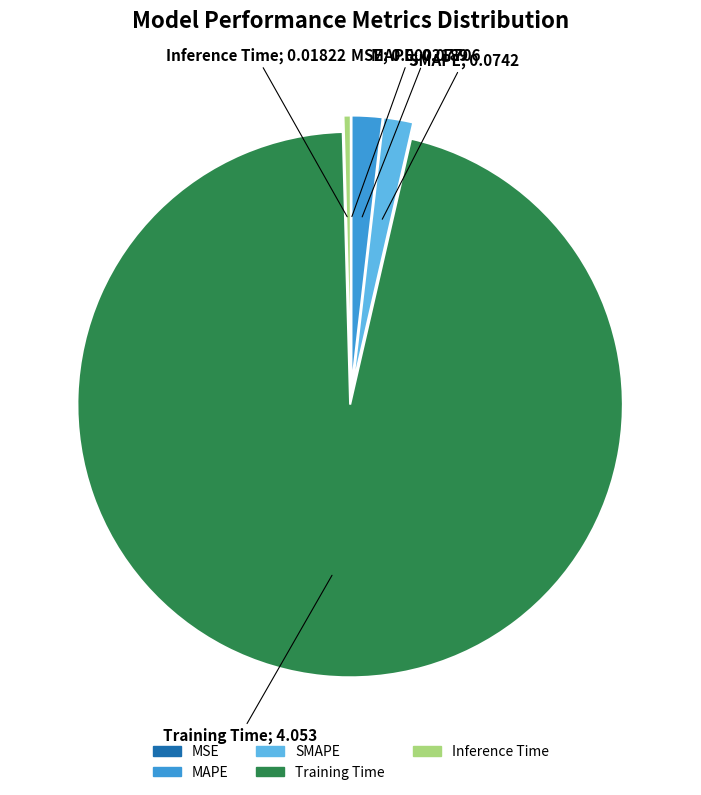

What is the majority slice?

Training Time